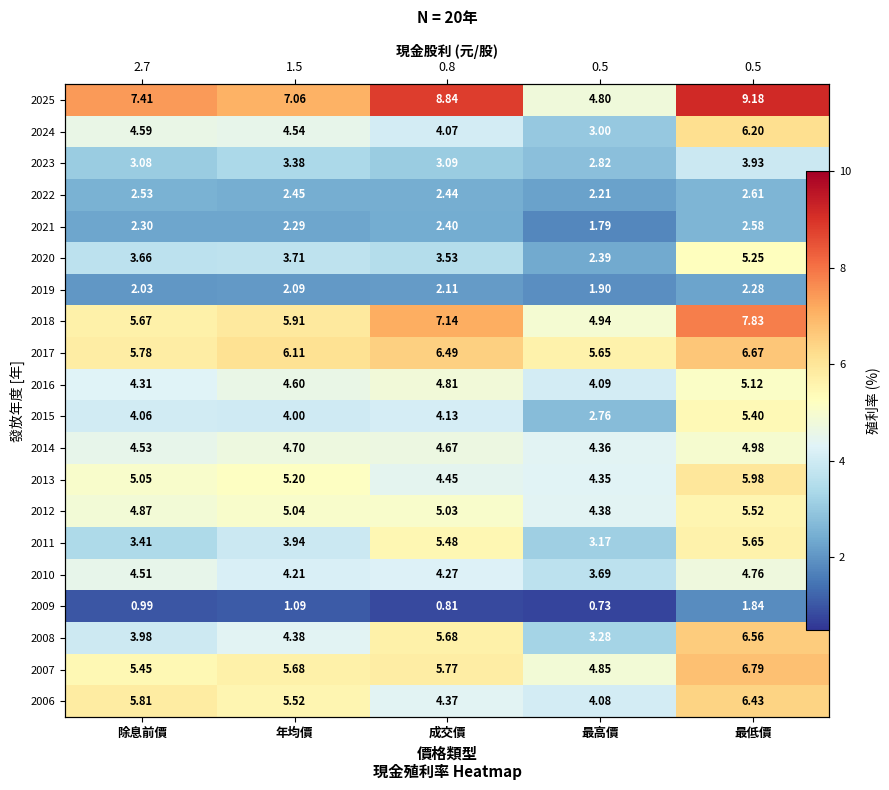

True or false: 2022 has a value of 2.4 at 成交價.

True